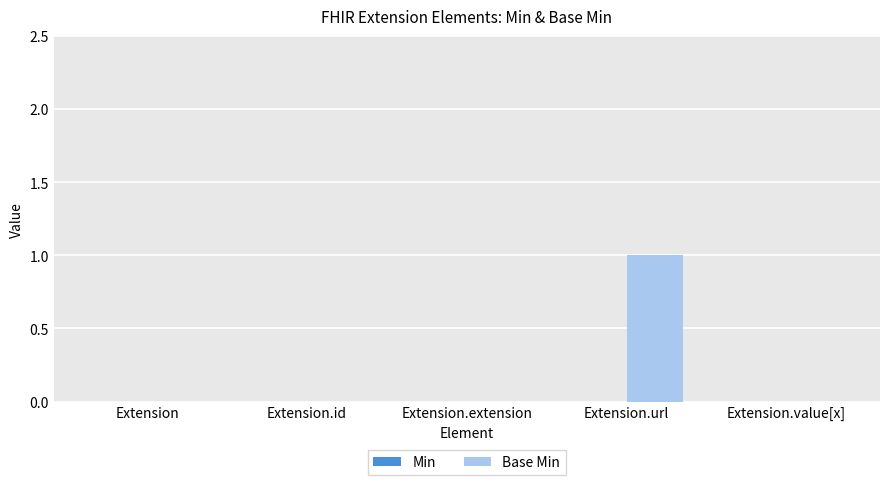

Between Extension and Extension.url, which is larger?

Extension.url